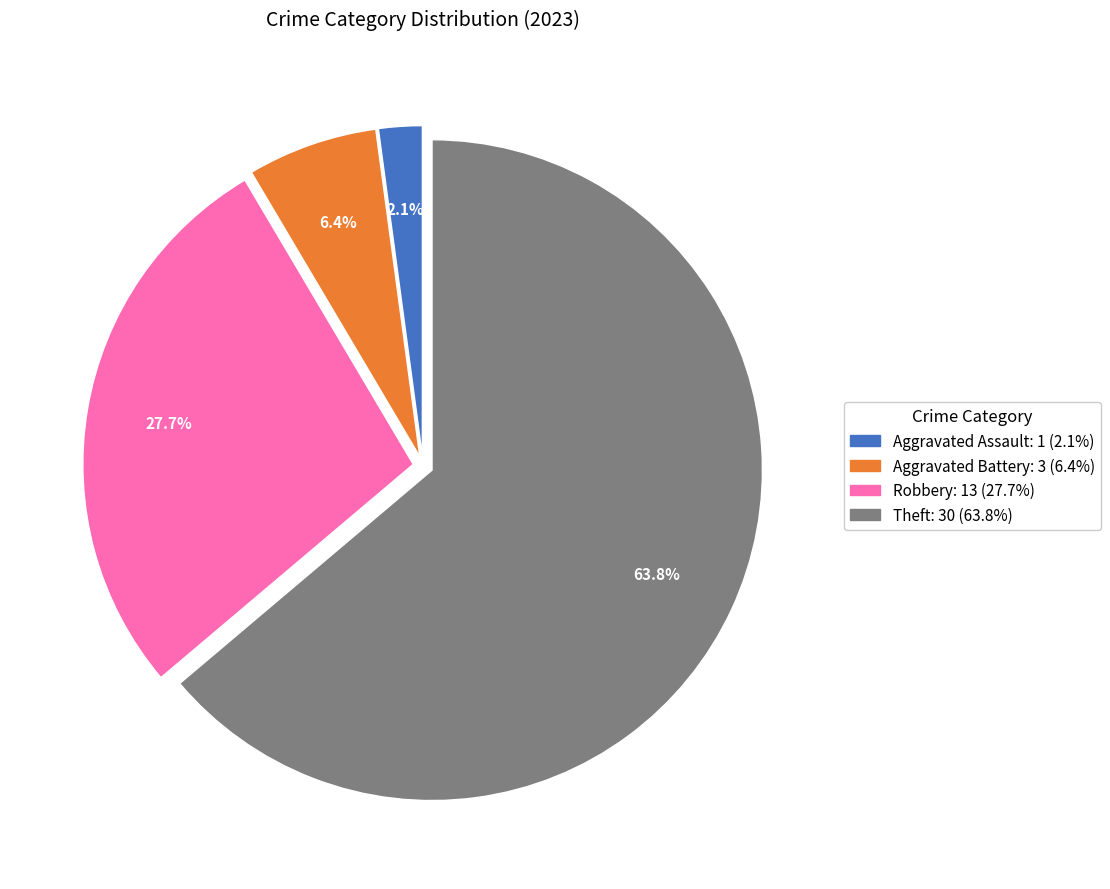

Is there a majority slice in this chart?

Yes